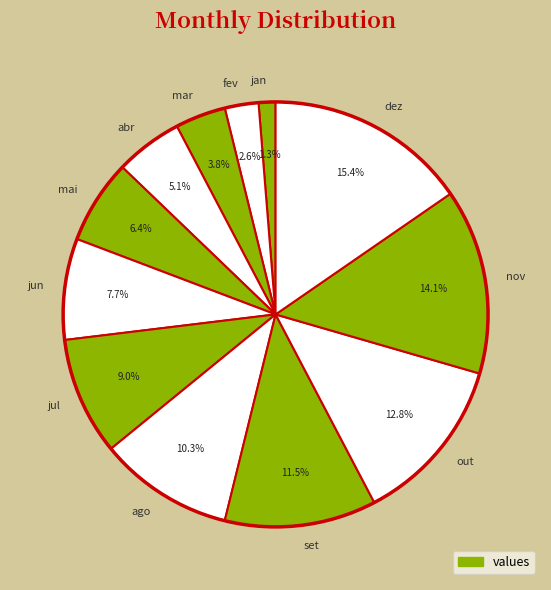

What is the largest slice in the pie chart?

dez